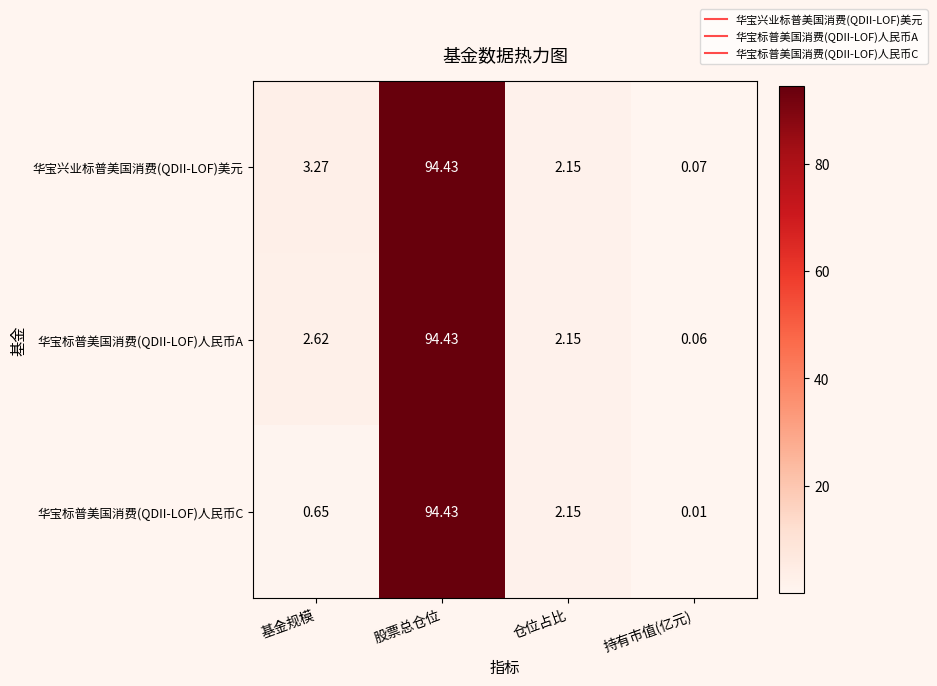

How many series are shown in this chart?

3